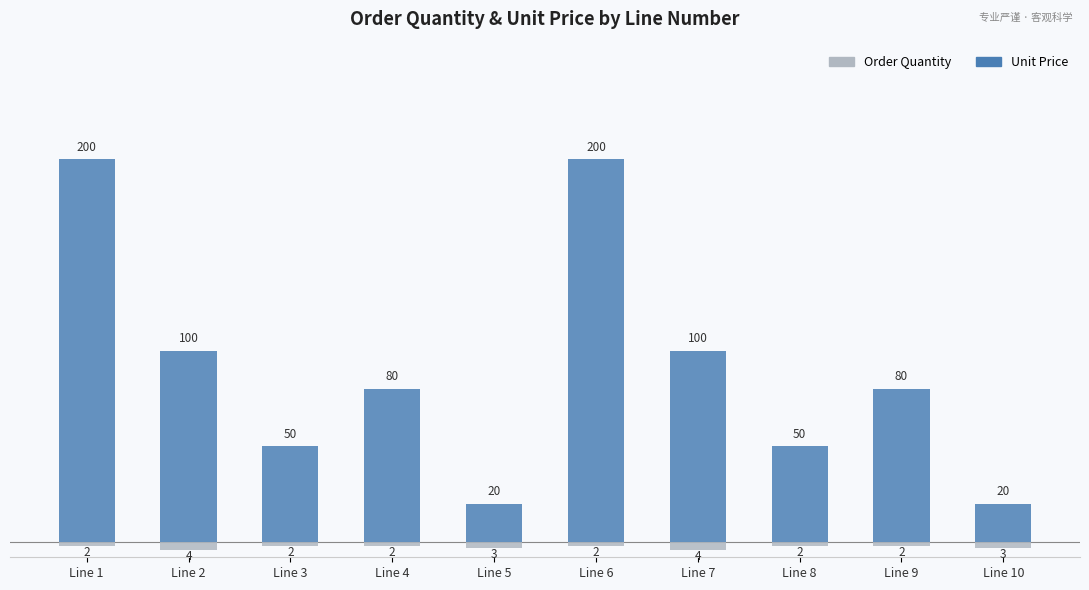

How many data points does each series have?

10